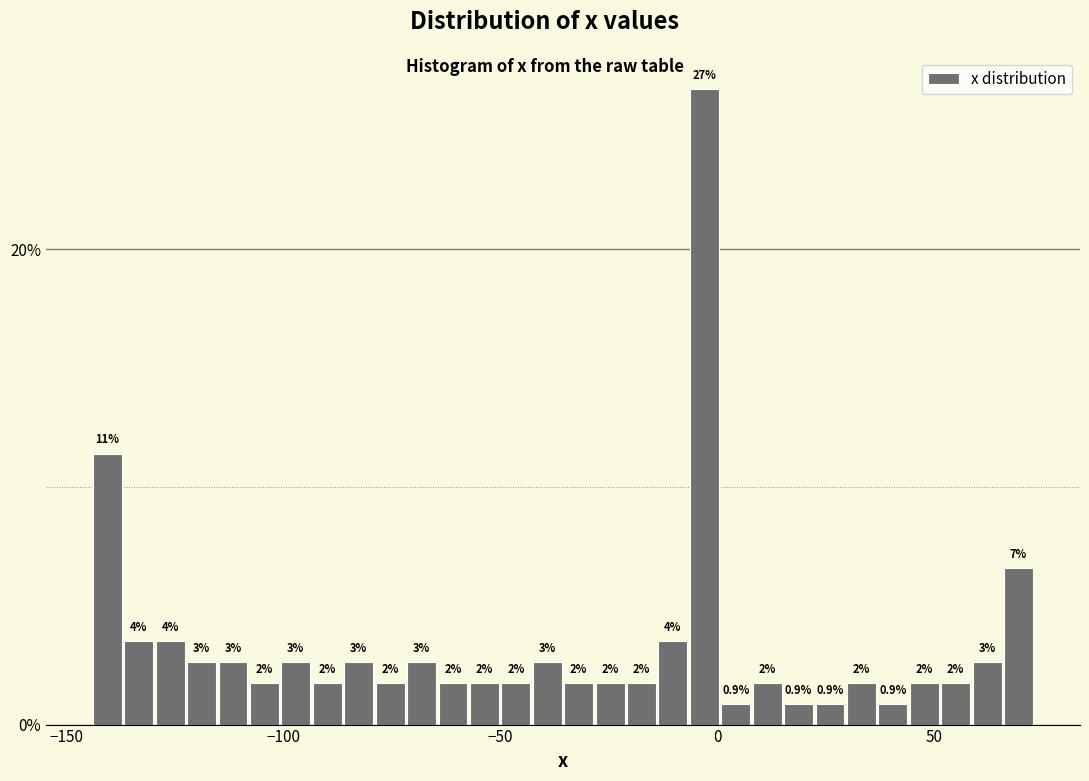

Around what value on the x-axis is the tallest bar? Give the approximate position of its centre, as read against the axis.

-5